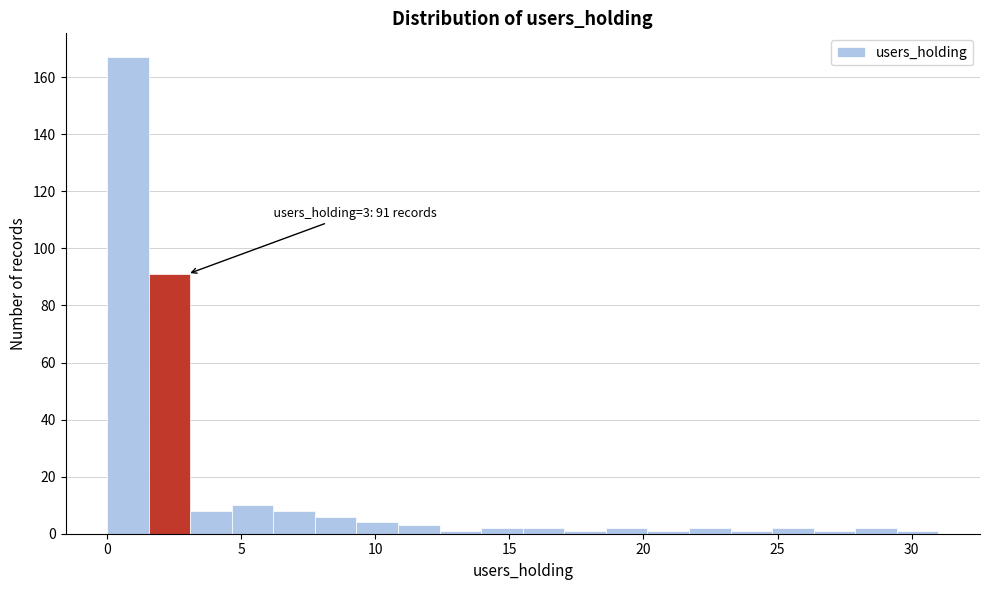

Around what value on the x-axis is the tallest bar? Give the approximate position of its centre, as read against the axis.

1.0